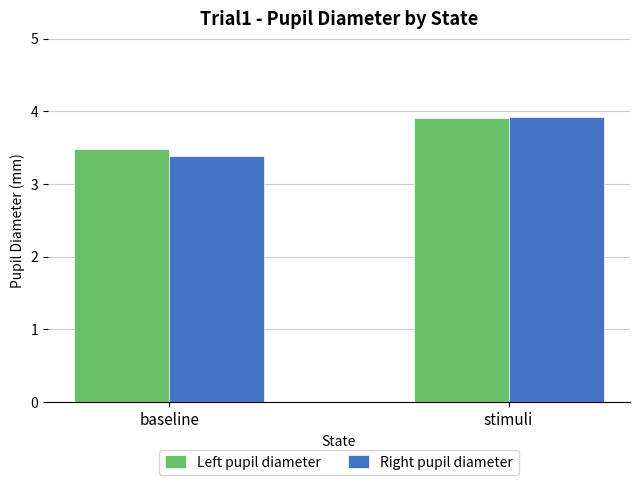

How many distinct data groups are displayed?

2